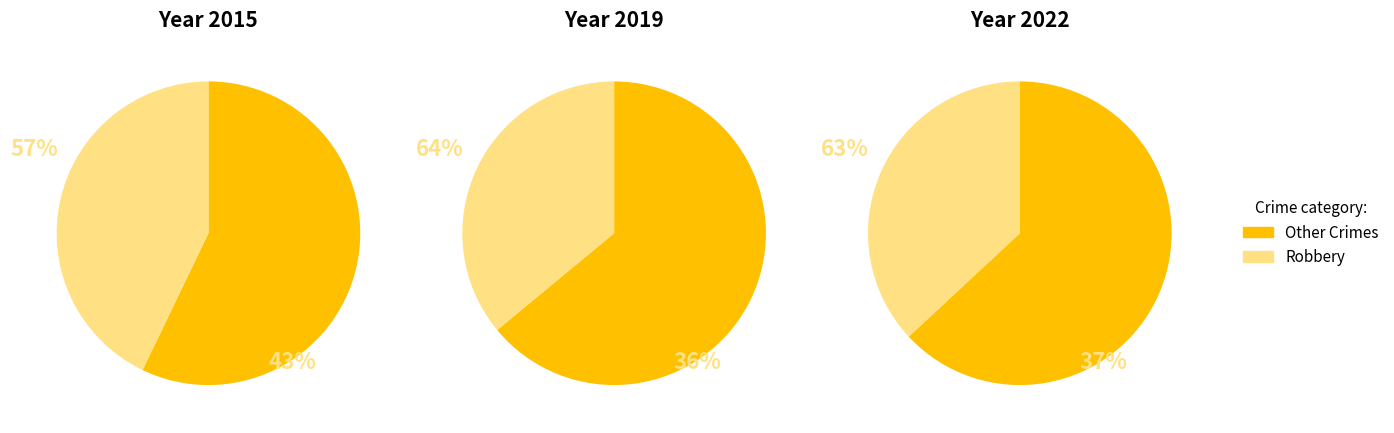

Is it true that Criminal Sexual Assault is 25% of the pie?

False